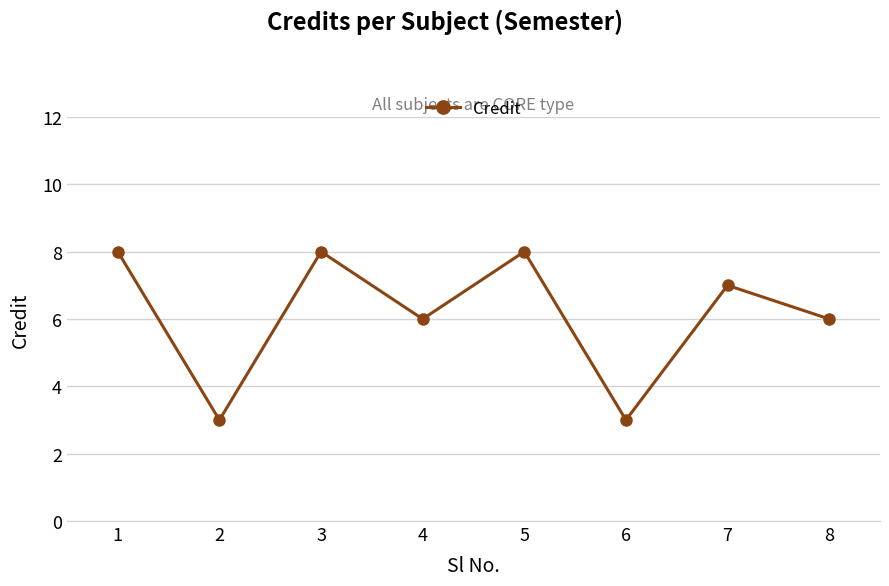

How many interior local peaks (higher than both neighbors) does the data have?

3